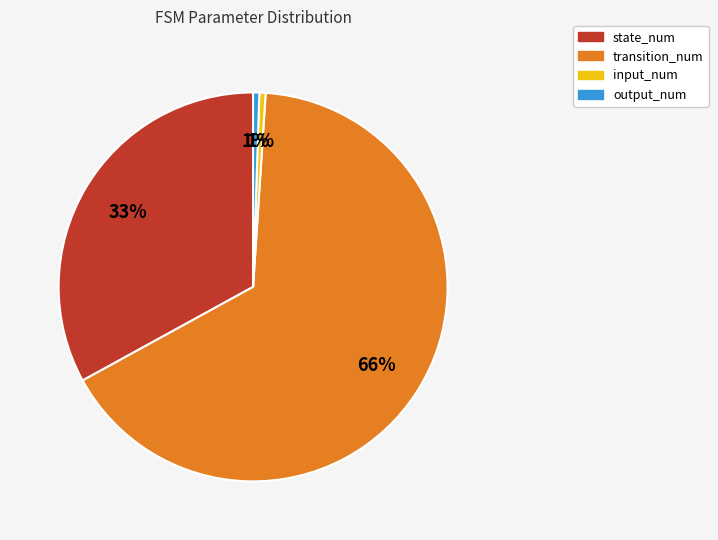

Is there any slice that represents more than half of the pie?

Yes